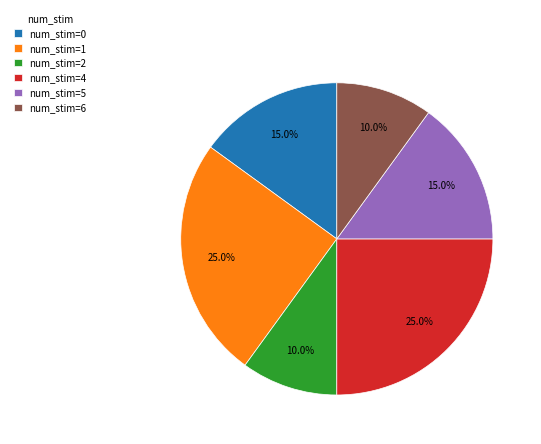

Between num_stim=6 and num_stim=5, which is larger?

num_stim=5